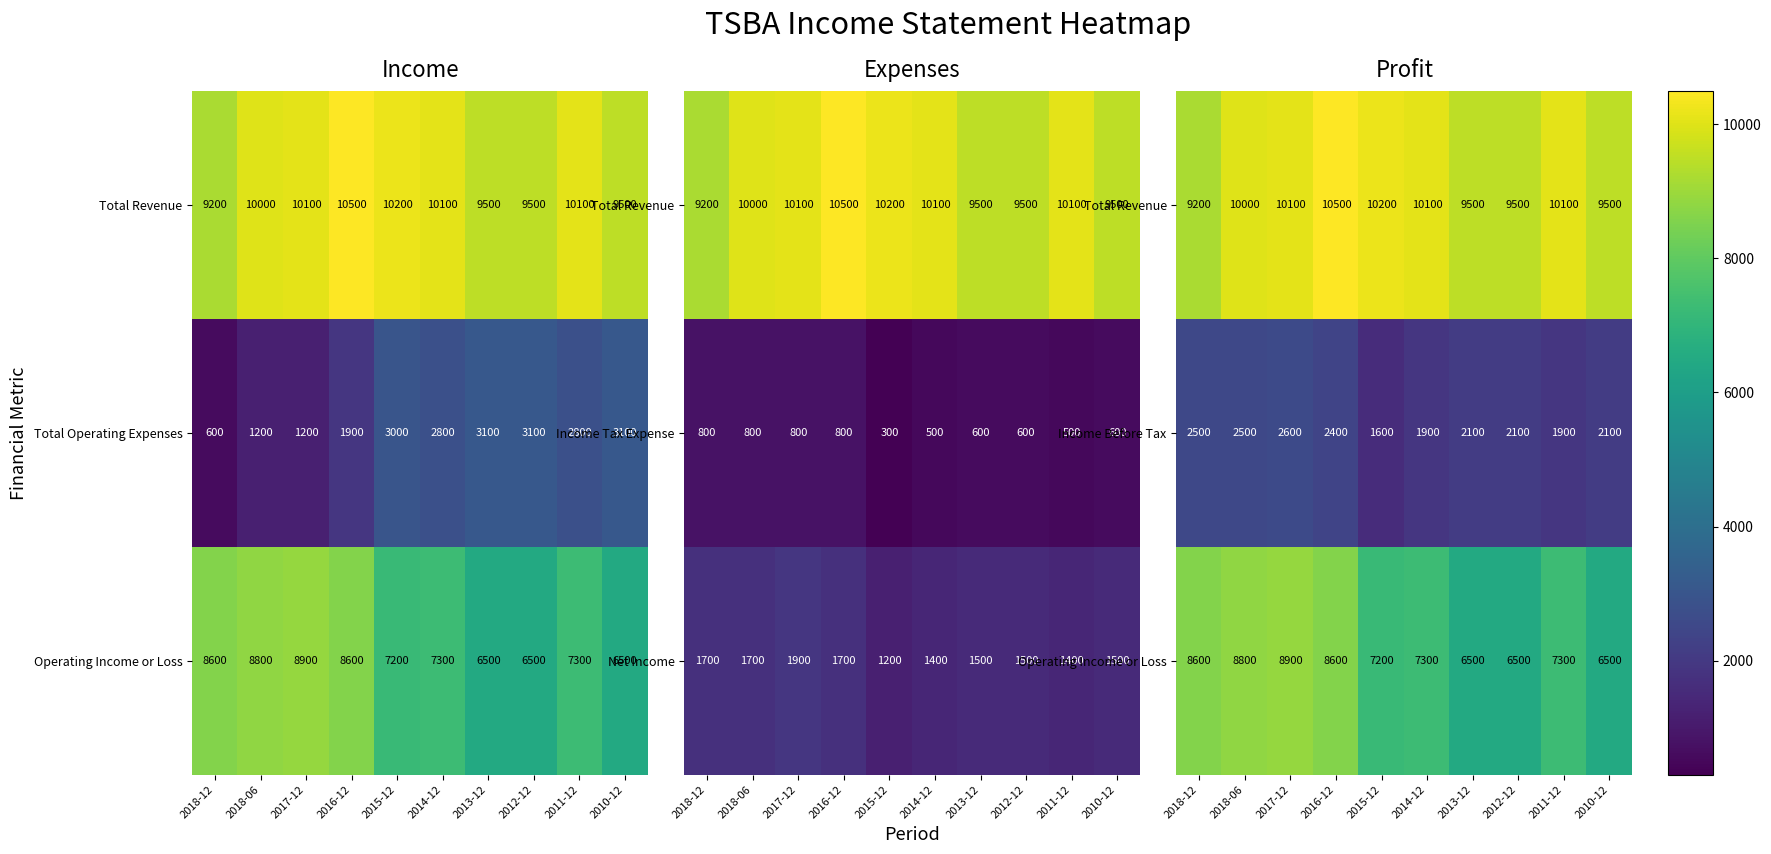

What is the approximate value of Income Before Tax at 2013-12?

2100